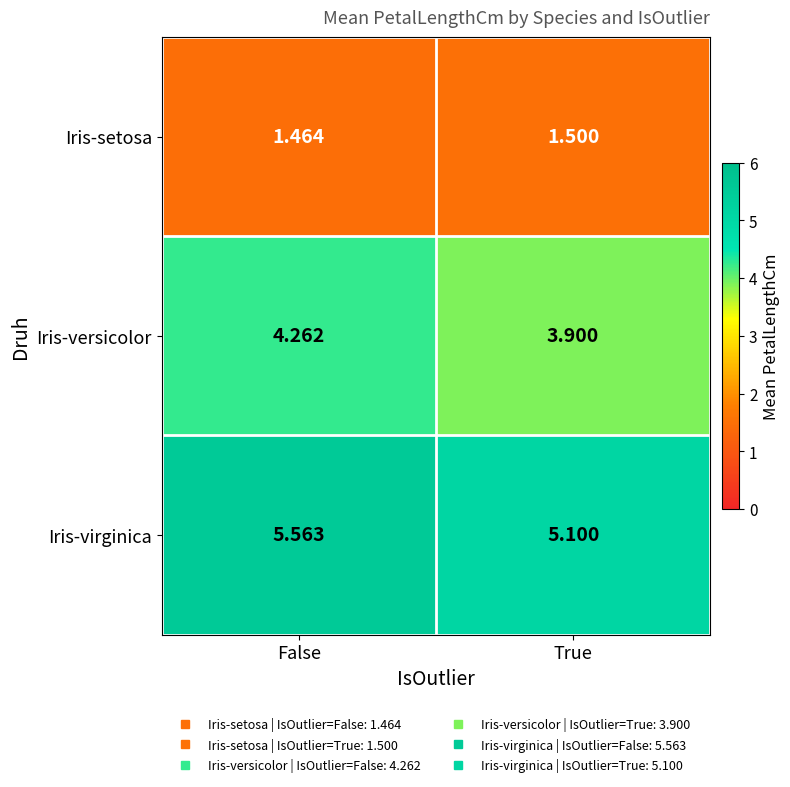

Rank the series at True from lowest to highest value.

Iris-setosa, Iris-versicolor, Iris-virginica